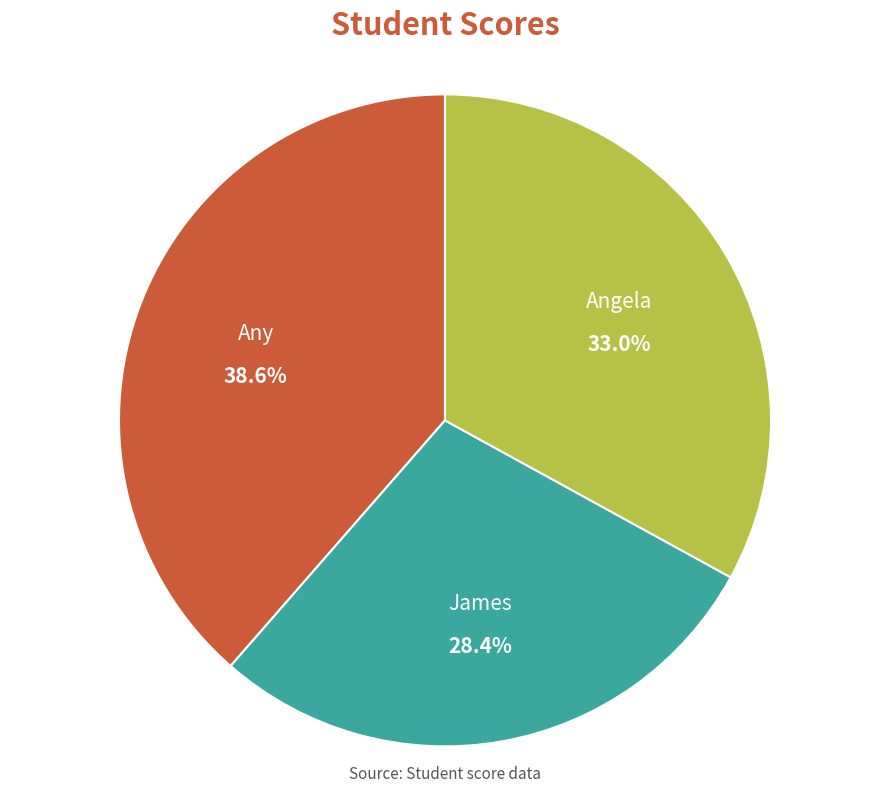

How many slices are in this pie chart?

3